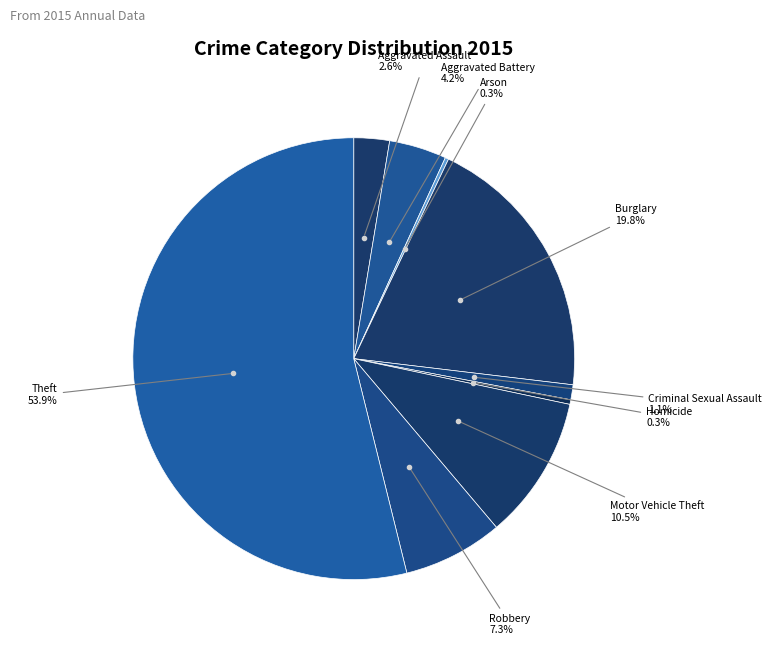

Rank the categories by value from highest to lowest.

Theft, Burglary, Motor Vehicle Theft, Robbery, Aggravated Battery, Aggravated Assault, Criminal Sexual Assault, Homicide, Arson